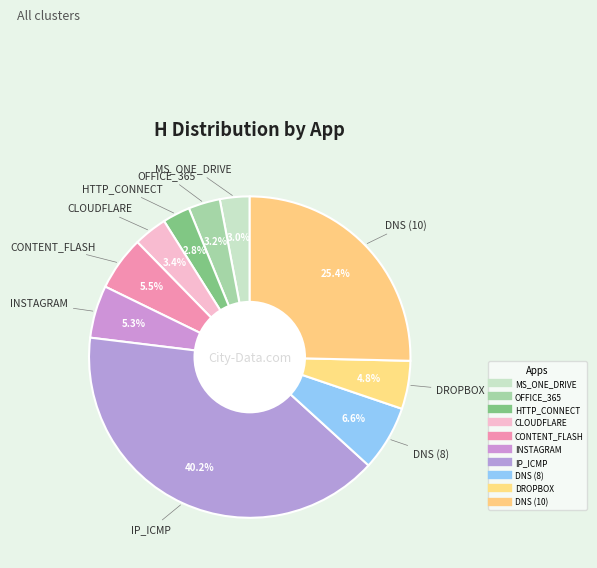

To the nearest percent, what is the difference between the IP_ICMP and INSTAGRAM slice percentages?

35%